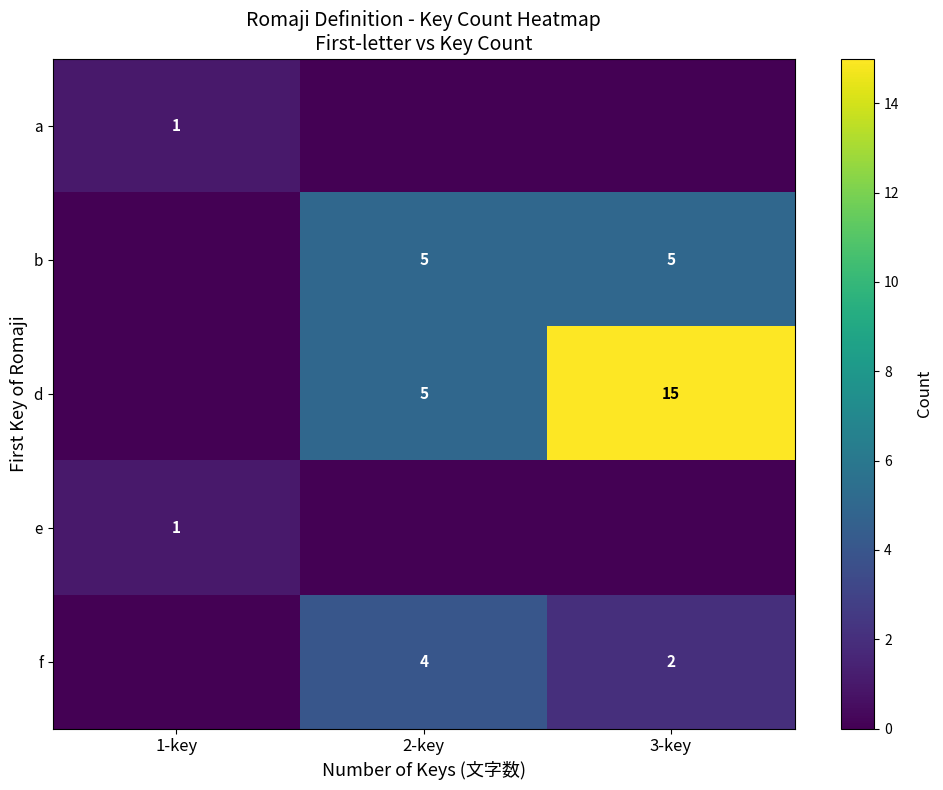

What is the sum of the f values at 3-key and 2-key?

6